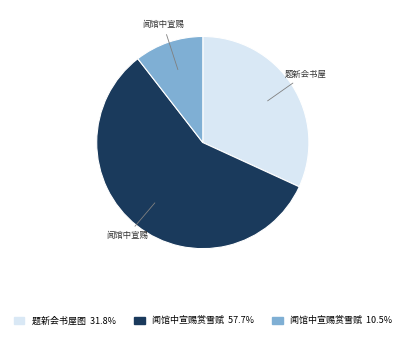

Does any single category account for the majority?

Yes